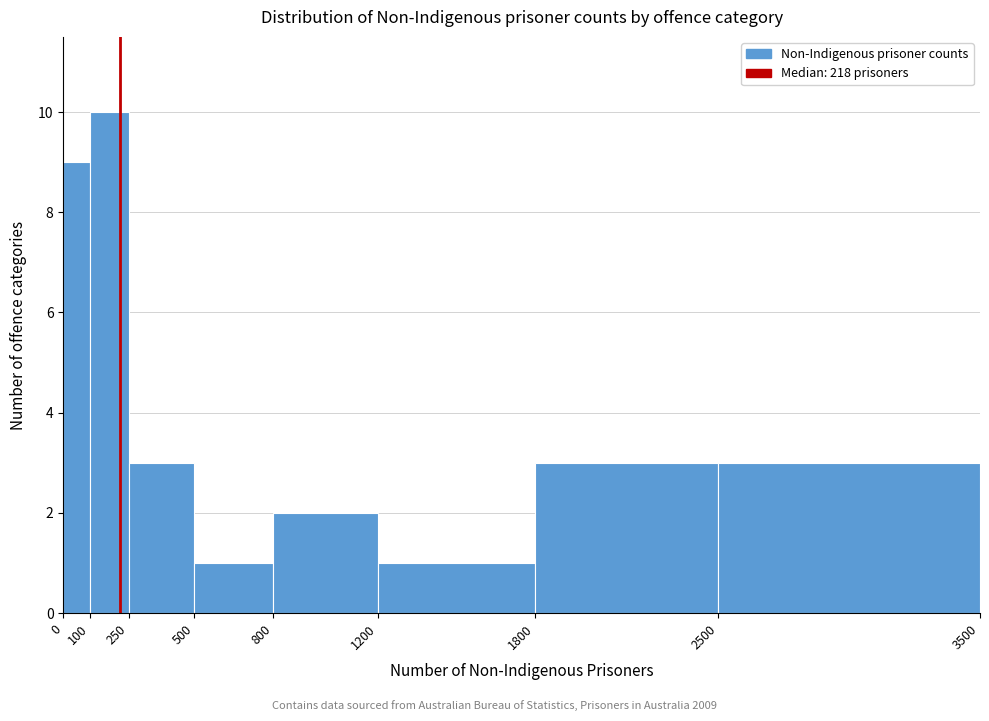

Reading left to right, transcribe this chart: for each bar, give the range it covers on the x-axis and its height. The values are not printed on the chart, so give them approximately, as read against the axis.

0 to 100: 9
100 to 250: 10
250 to 500: 3
500 to 800: 1
800 to 1200: 2
1200 to 1800: 1
1800 to 2500: 3
2500 to 3500: 3